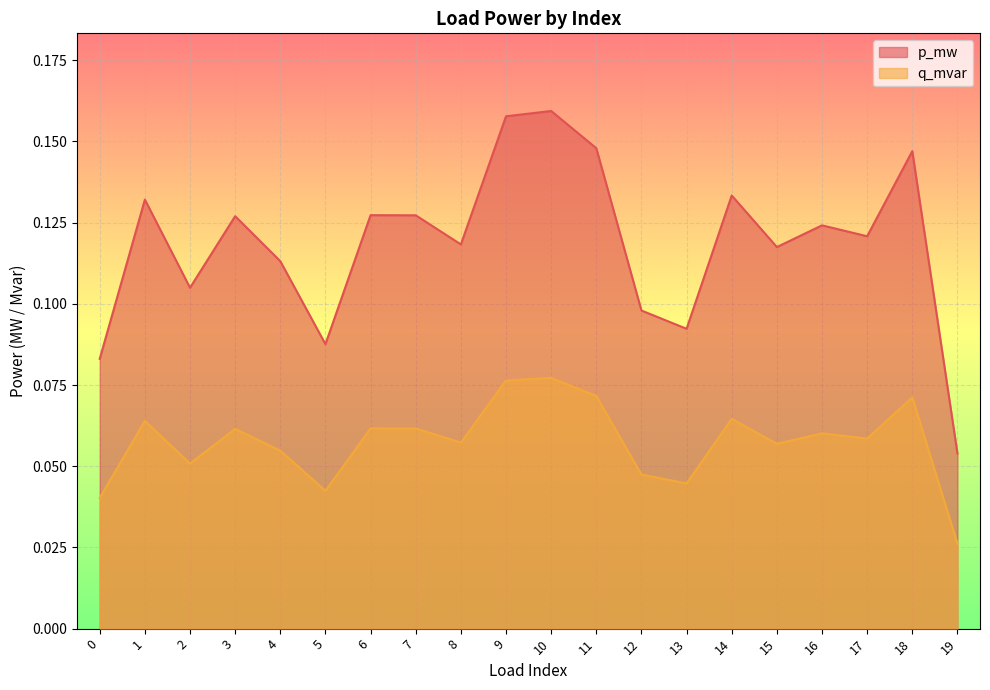

In p_mw, how many points are lower than both neighbors (excluding endpoints)?

6